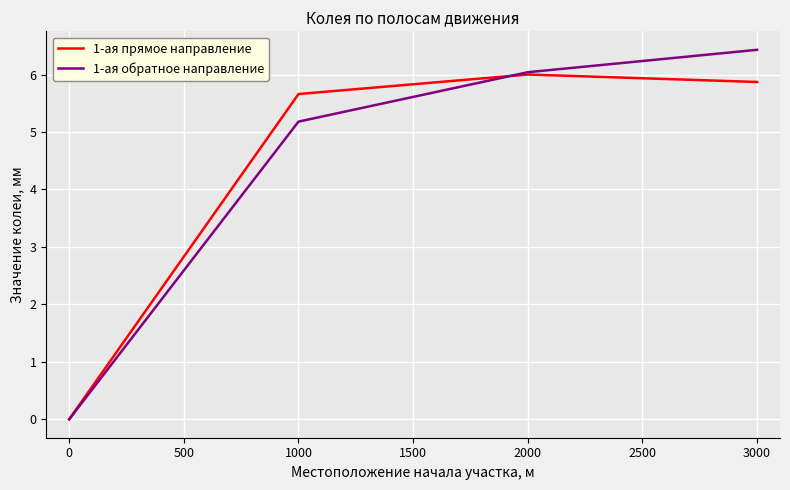

Is it true that 1-ая обратное направление equals 6.4 at 3000?

True